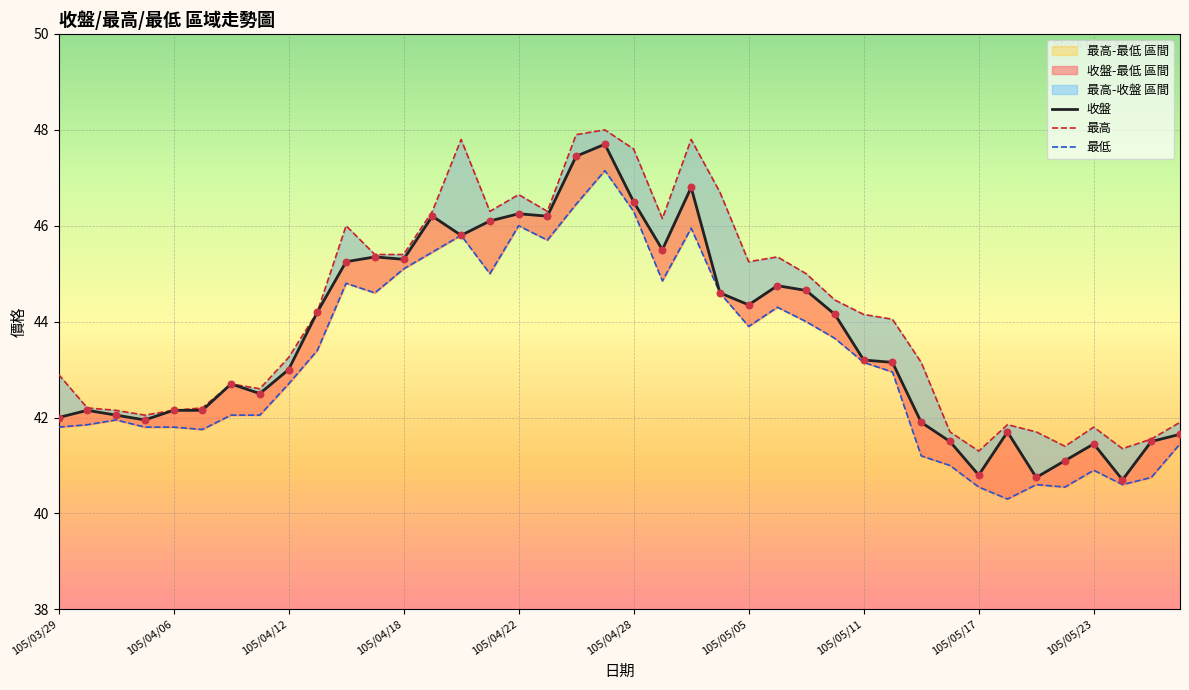

At which category is the sum across all series the highest?

19